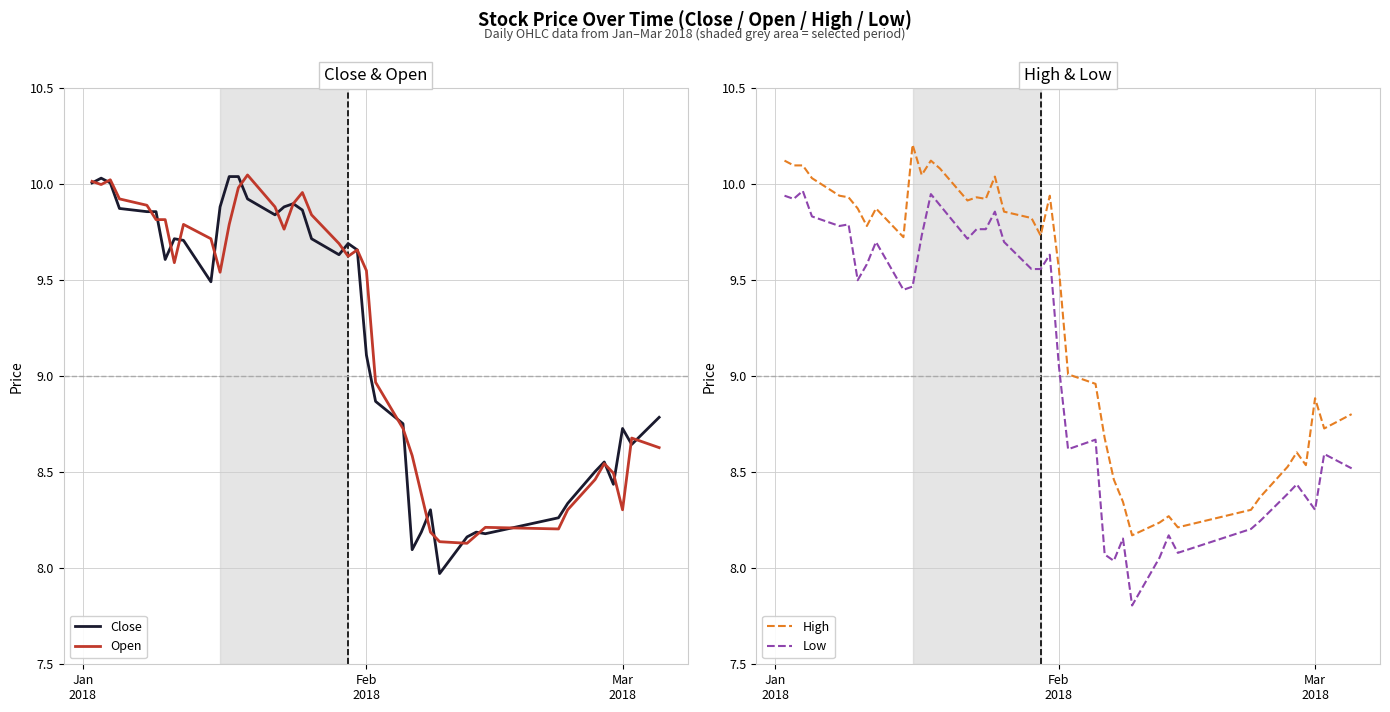

In Open, how many points are higher than both neighbors (excluding endpoints)?

8